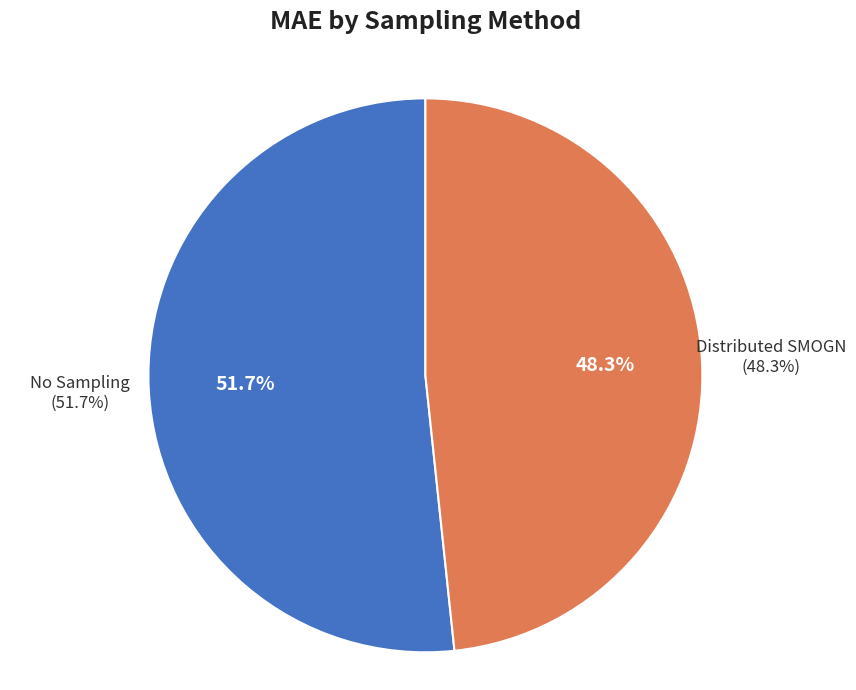

Rank the categories by value from lowest to highest.

Distributed SMOGN, No Sampling